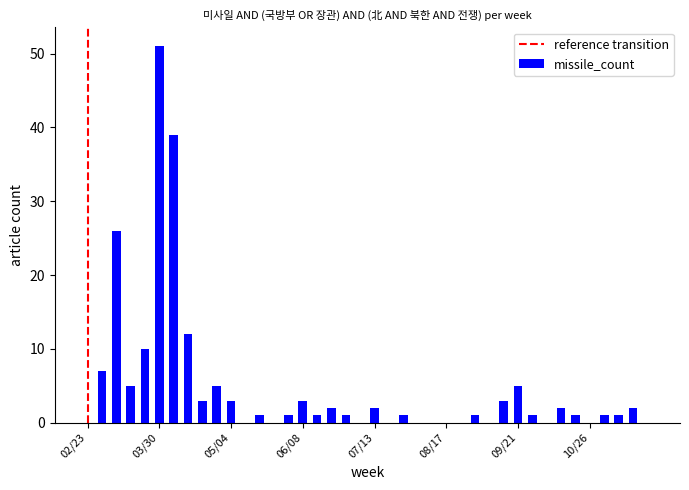

What is the sum of all values?

190